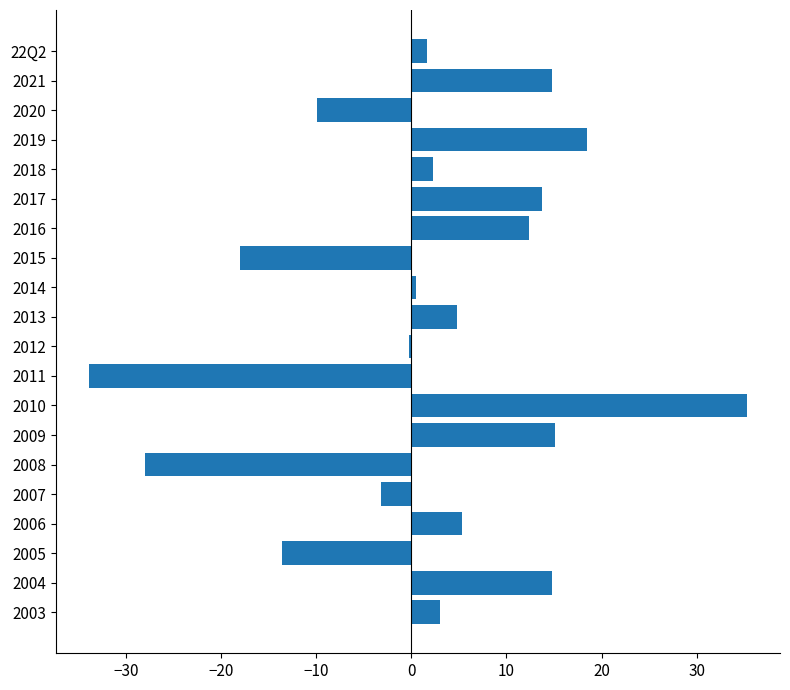

The chart shows a value of -18.0 at 2015. True or false?

True